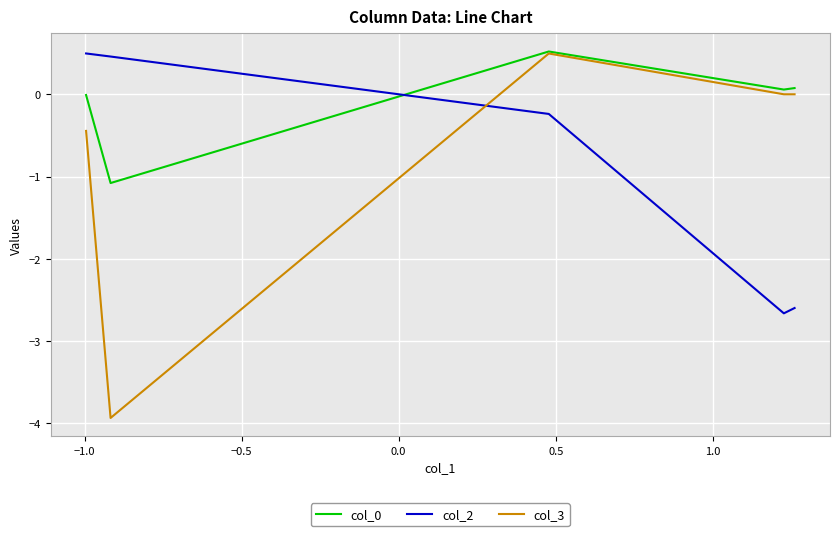

What is the minimum value for col_0?

-1.1